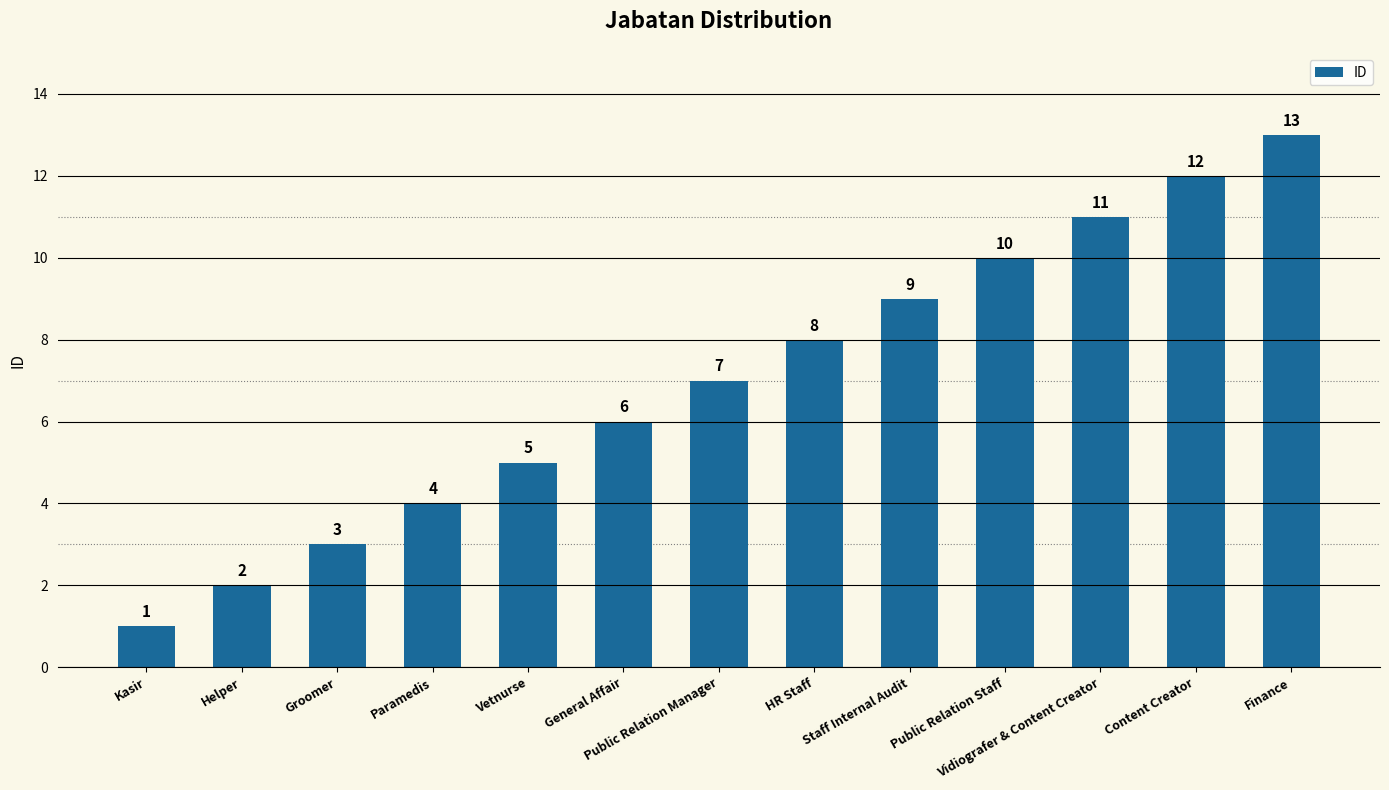

How many distinct data groups are displayed?

1